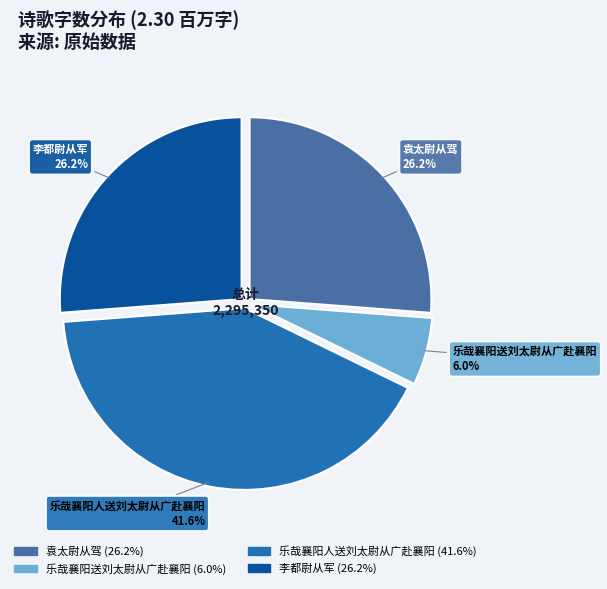

Combined, do 李都尉从军 and 乐哉襄阳送刘太尉从广赴襄阳 account for over 50%?

No